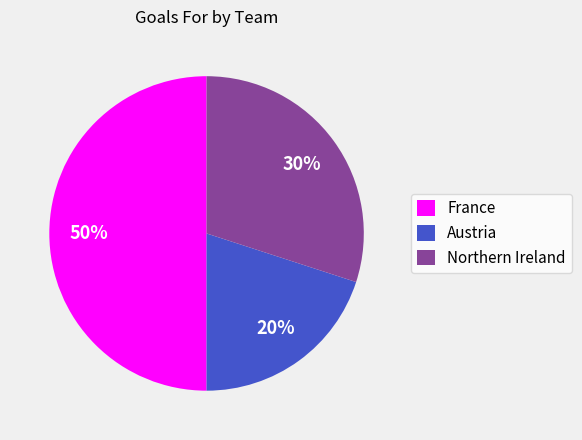

What is the ratio of the value at Austria to the value at France?

0.4